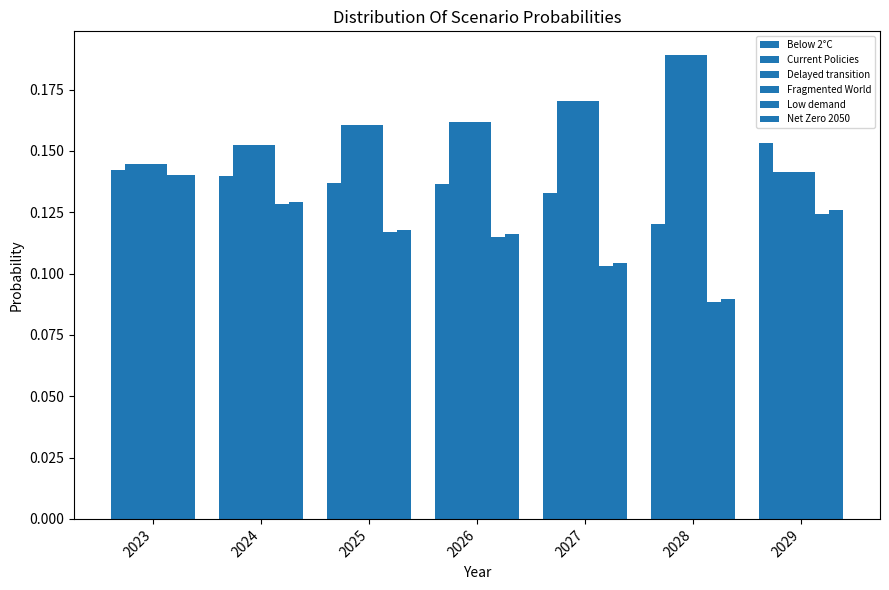

What is the approximate value of Below 2°C at 2025?

0.1